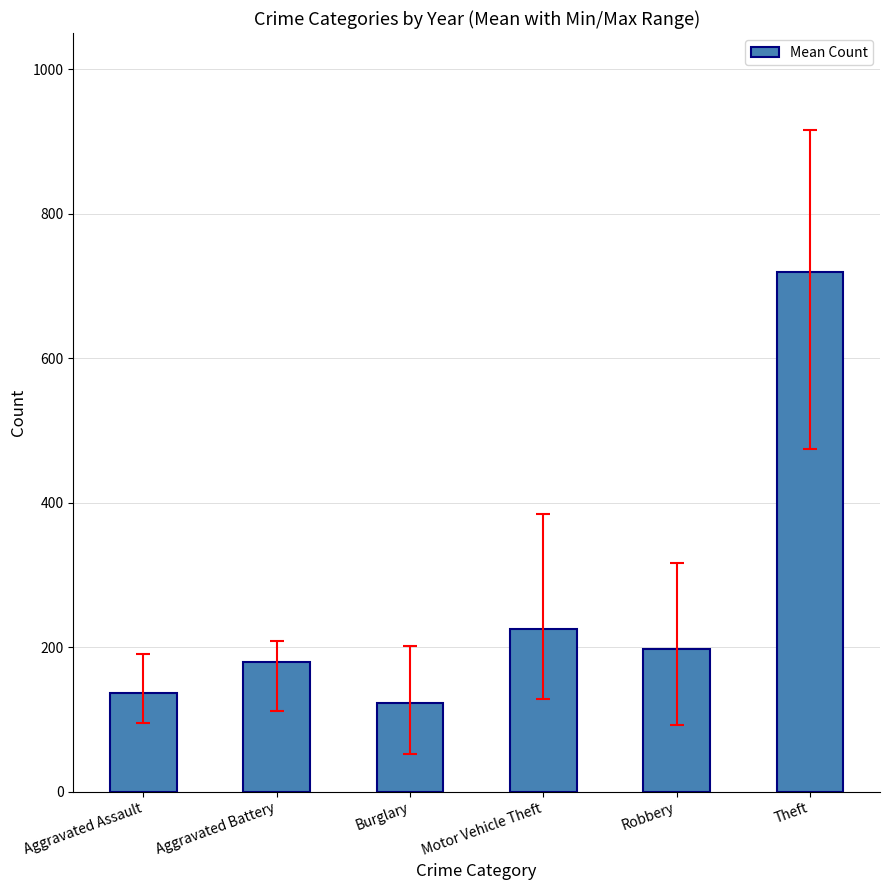

At which category does the chart reach its peak across all series?

Theft